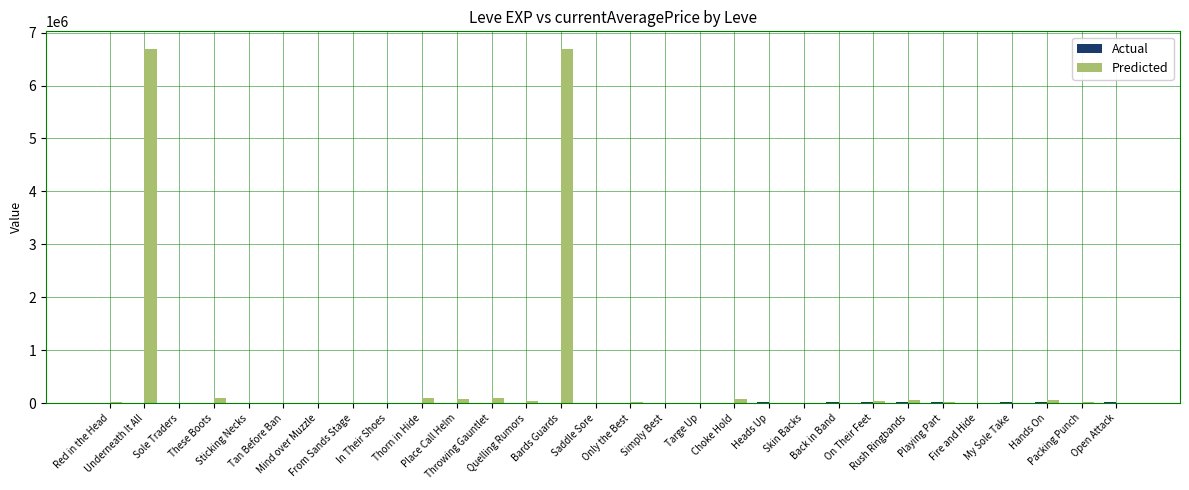

What is the spread (max minus min) of values at Bards Guards?

6684705